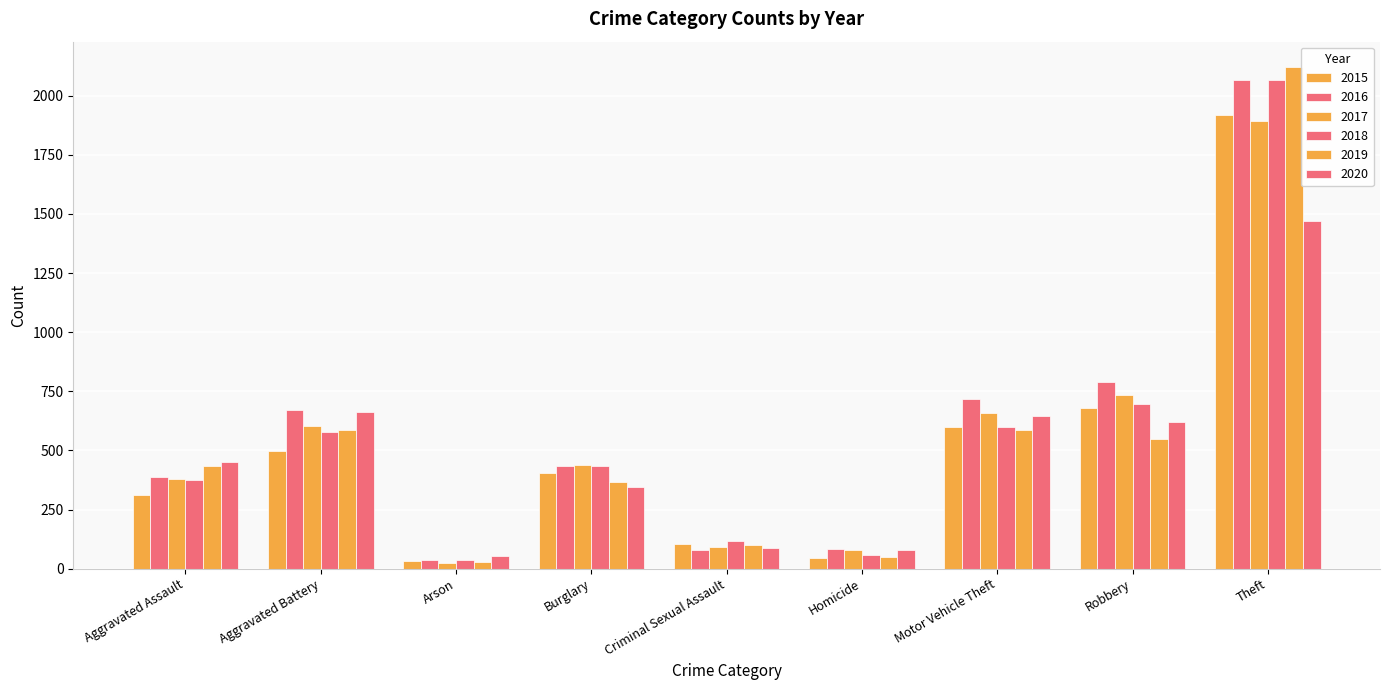

What position from the right is Theft?

1